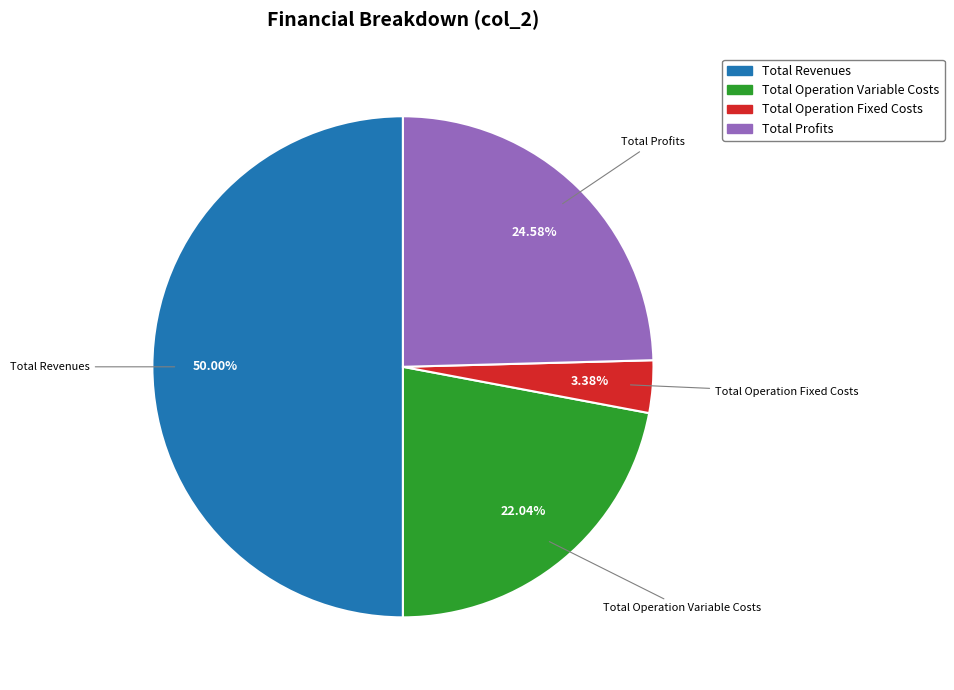

Is Total Operation Fixed Costs the majority of the pie?

No